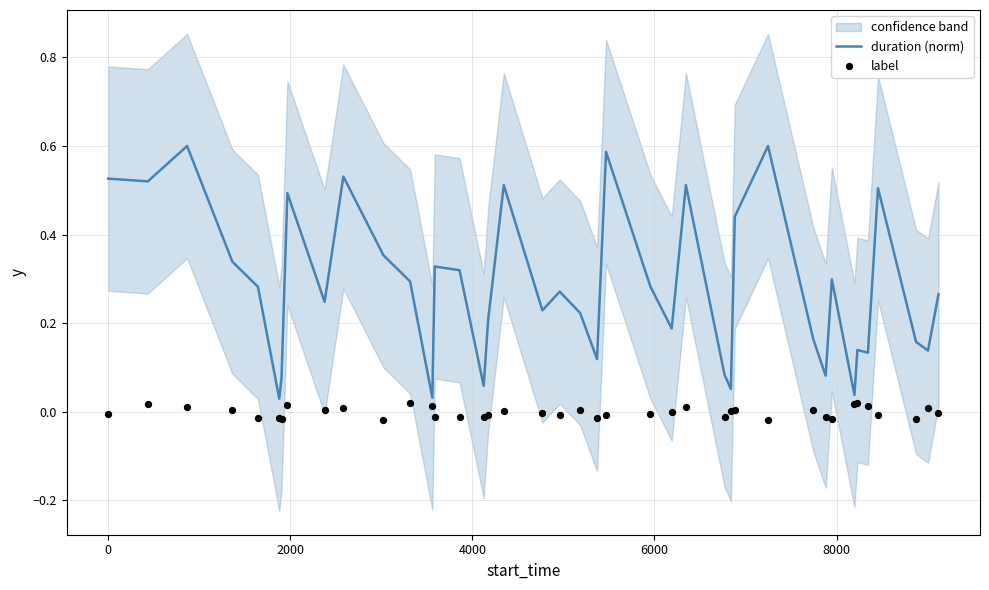

What are all the series names shown in the legend?

duration (norm), label